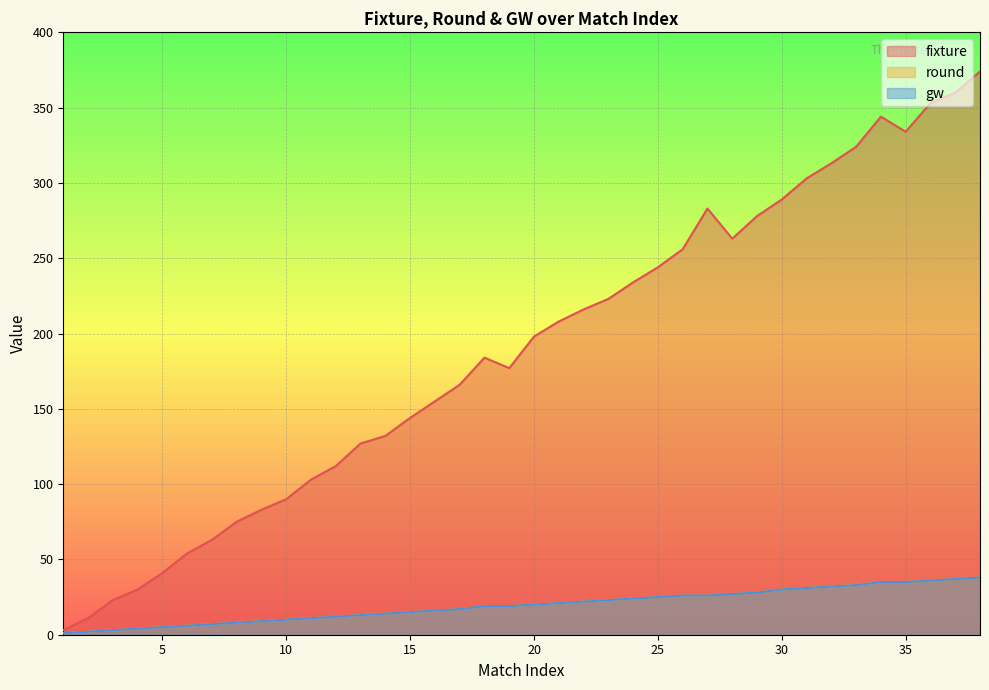

At which label does round first exceed 20?

21